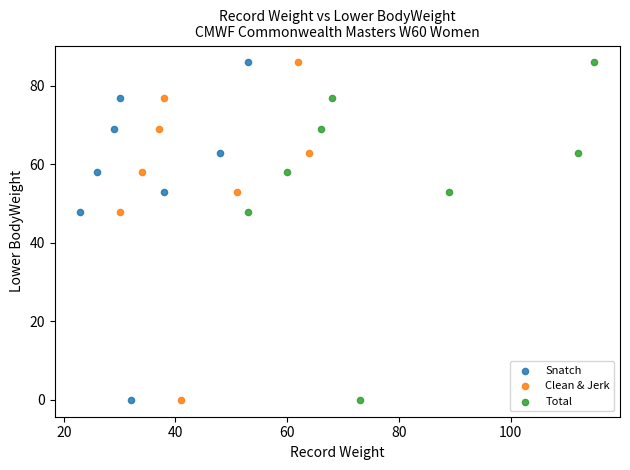

What are all the series names shown in the legend?

Snatch, Clean & Jerk, Total